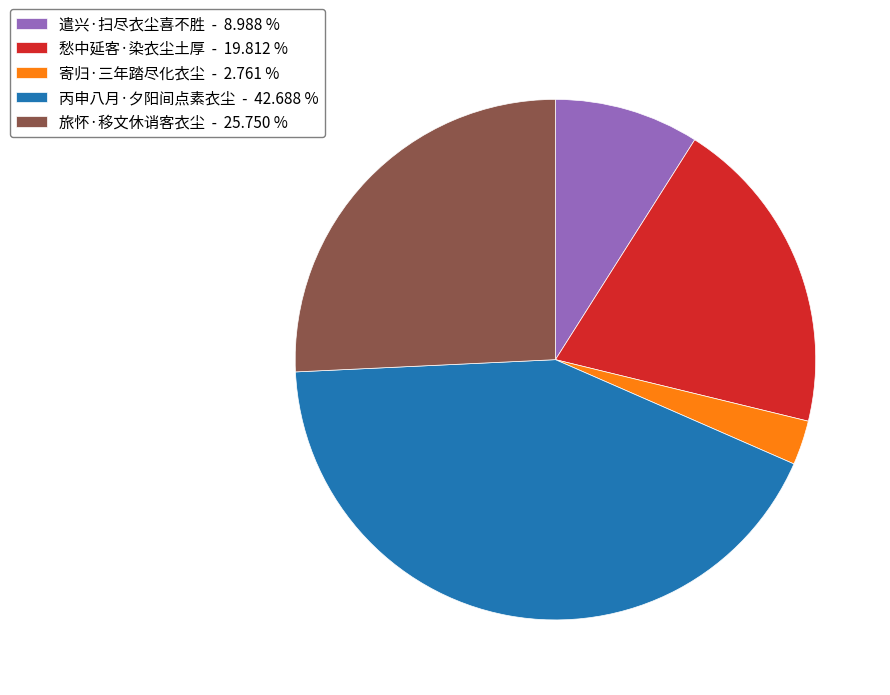

Count the number of slices in the pie.

5